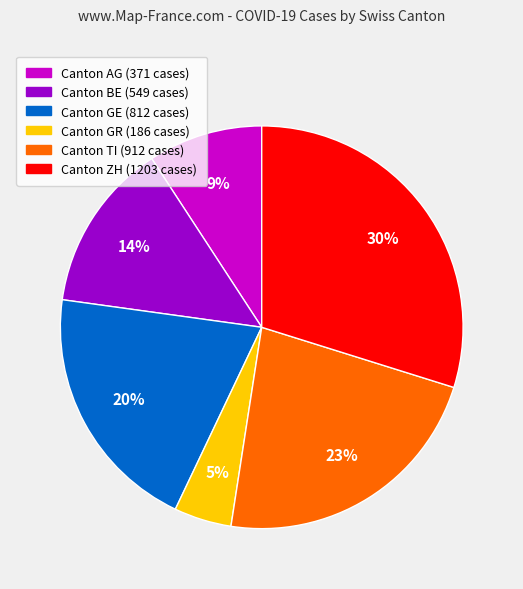

Is there any slice that represents more than half of the pie?

No